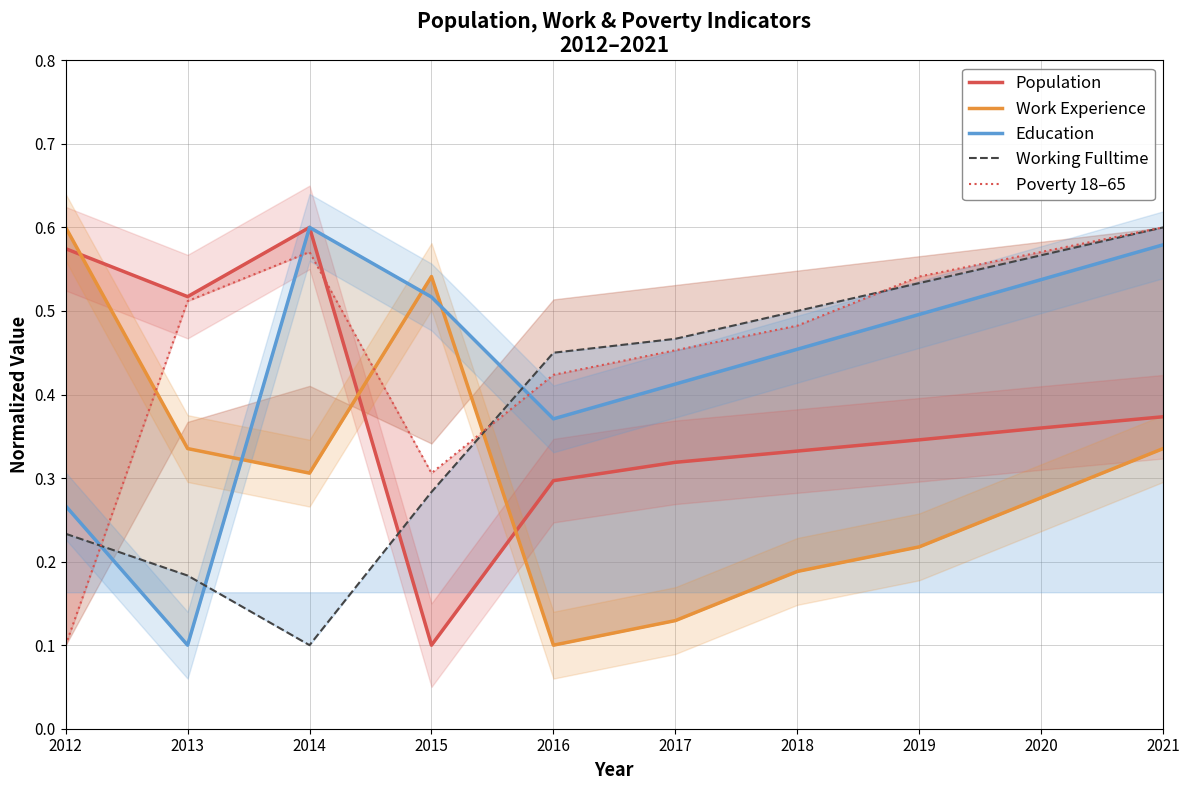

At which label does Poverty 18–65 reach its minimum?

2012